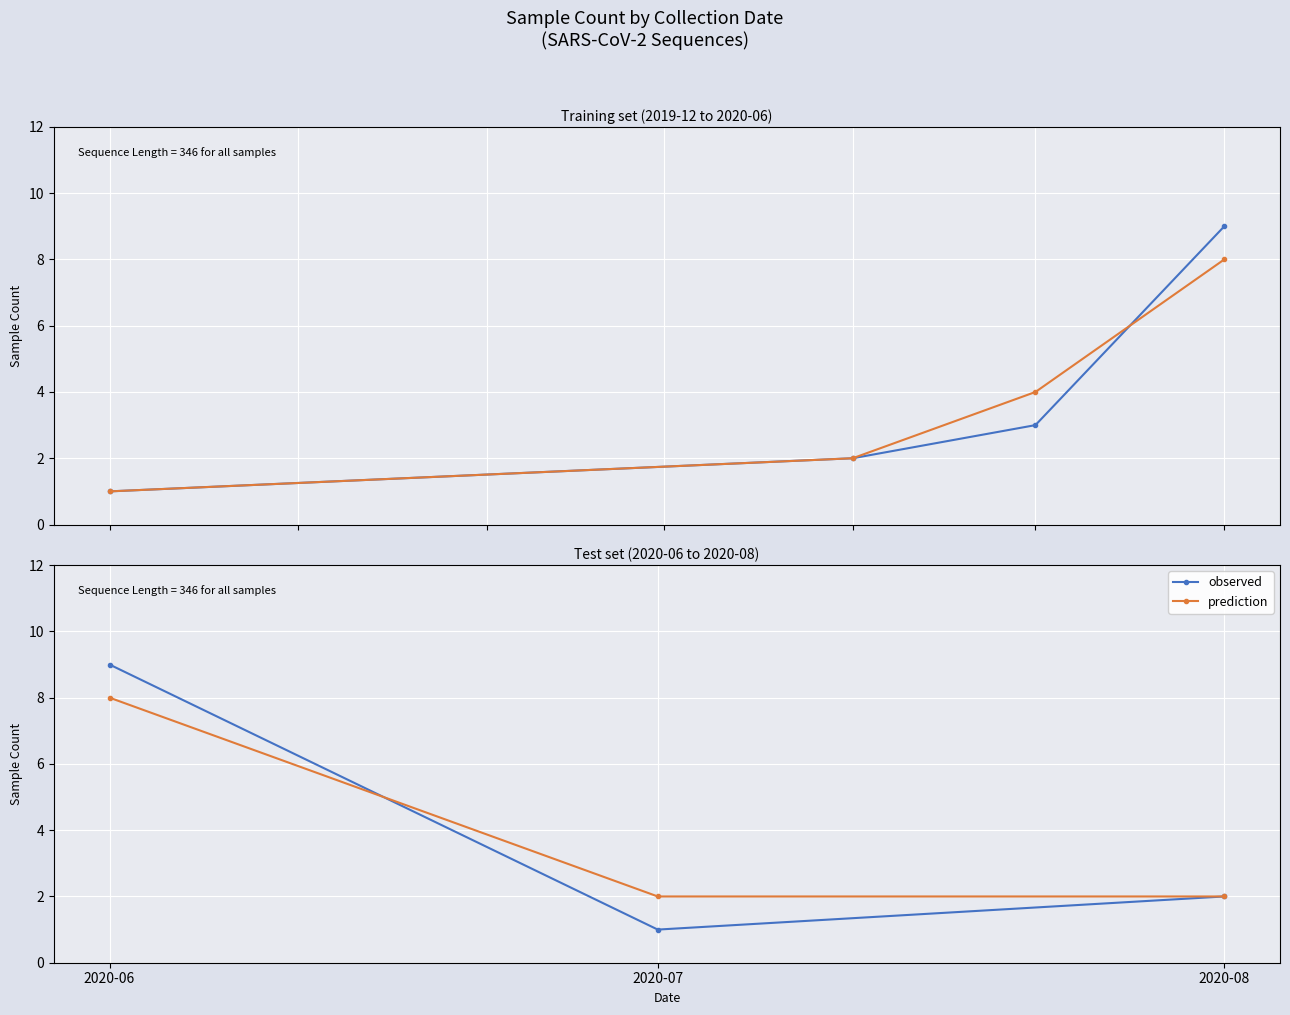

What is the value of the prediction point at the 2nd from the left?

2